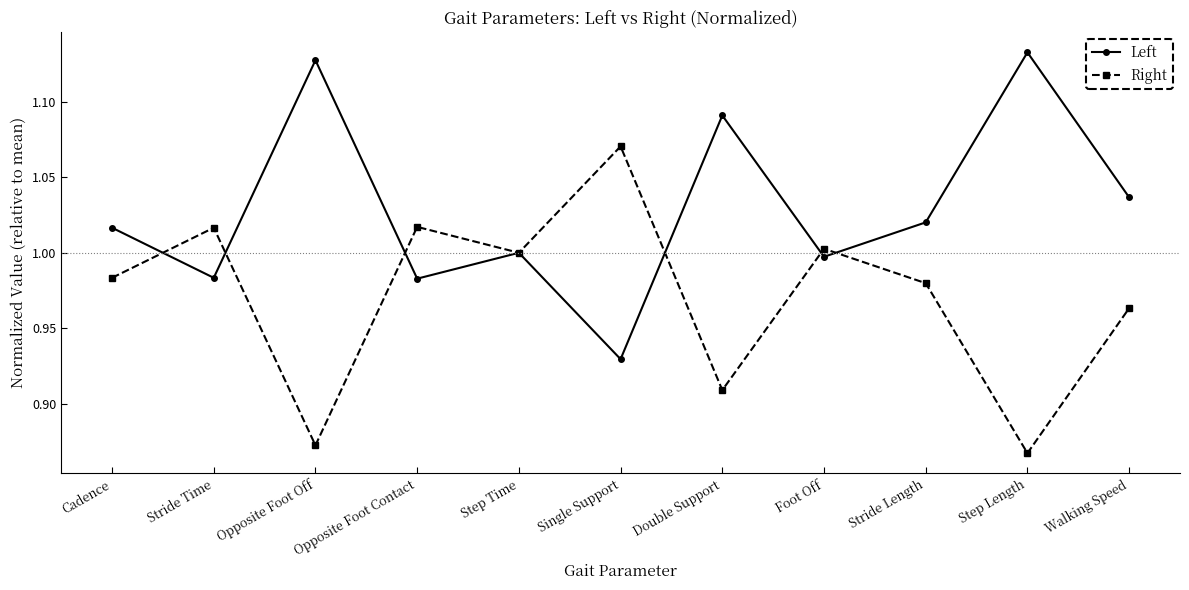

Where does the Left series first go above 1?

Cadence